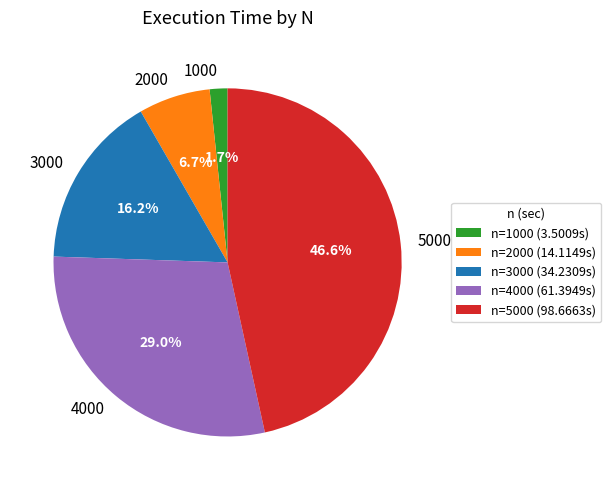

Approximately how many times larger is the value at 5000 compared to 2000?

7.0